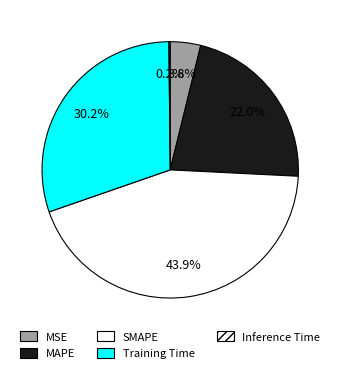

Is there a majority slice in this chart?

No